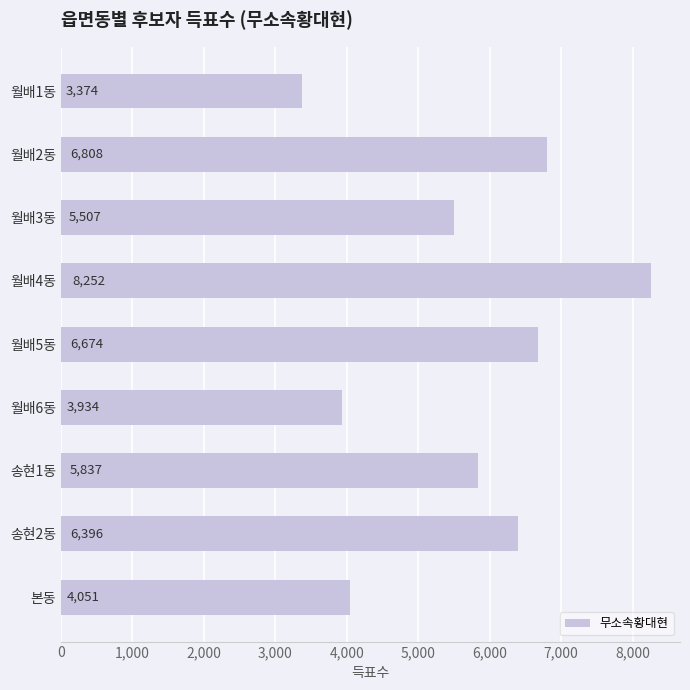

List the labels in order of value, largest first.

월배4동, 월배2동, 월배5동, 송현2동, 송현1동, 월배3동, 본동, 월배6동, 월배1동